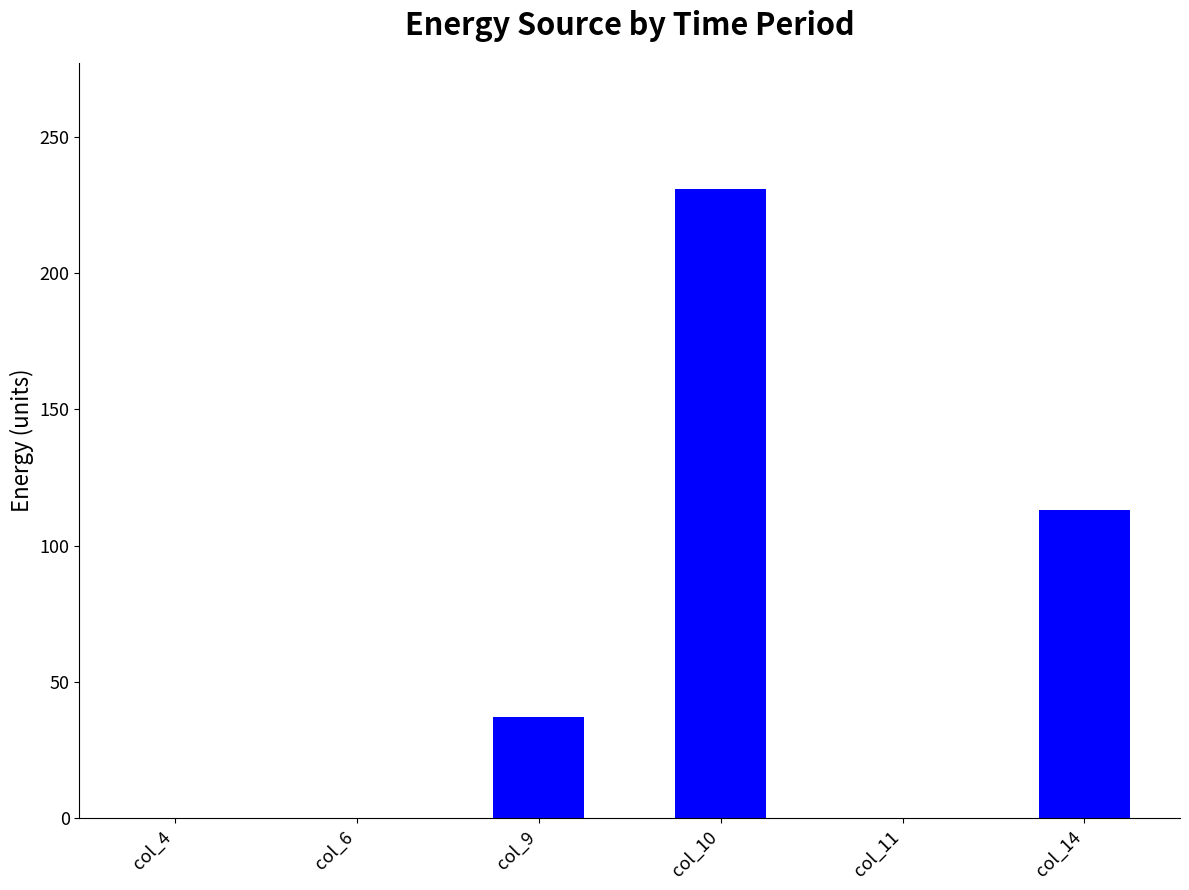

Is it true that the value at col_6 is -98?

False